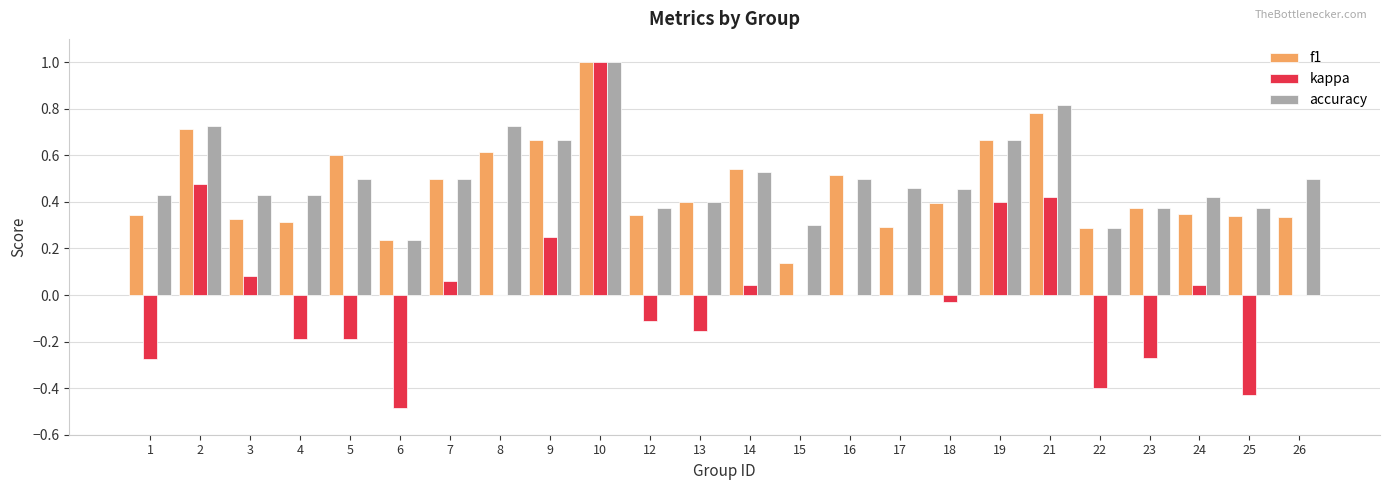

The kappa series shows 0.2 at 19. True or false?

False